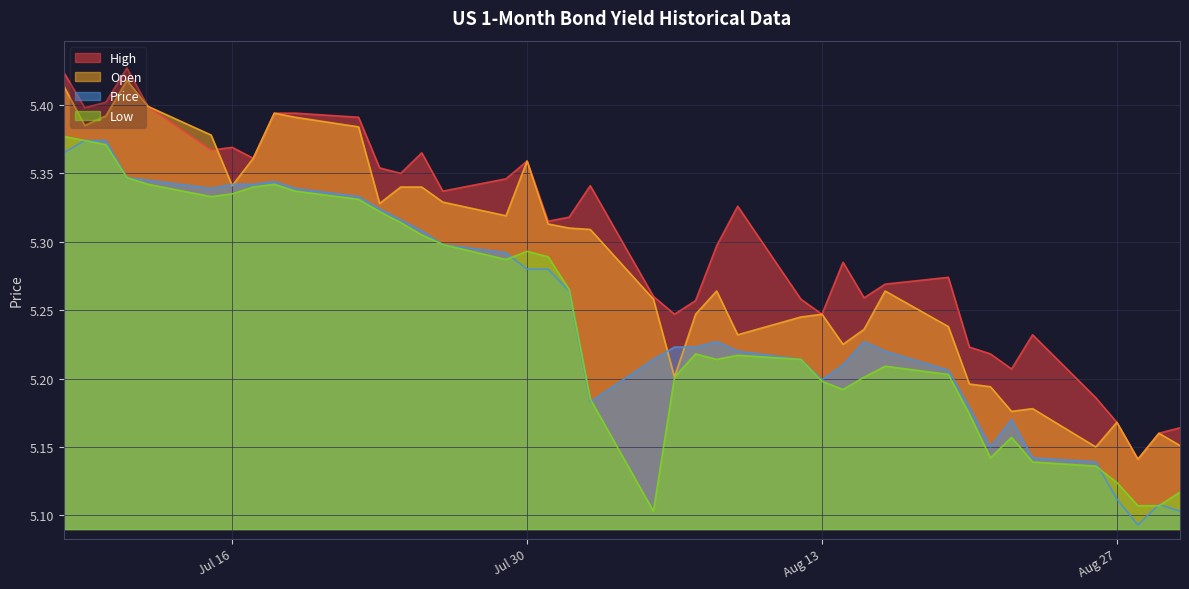

What is the approximate value of Price at 08/19/2024?

5.2